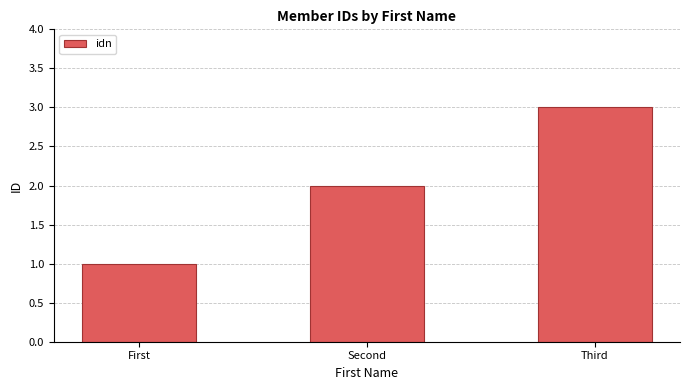

Which label corresponds to the smallest value in the chart?

First